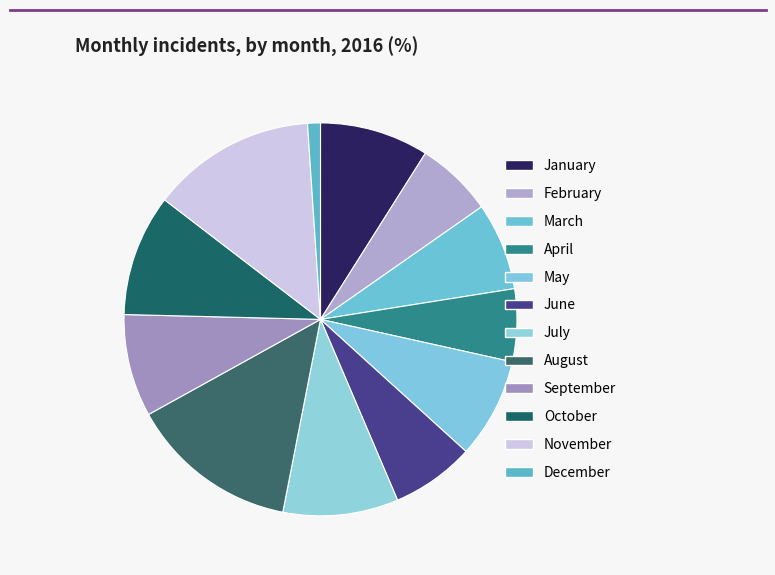

What percentage is the July slice, to the nearest percent?

9%